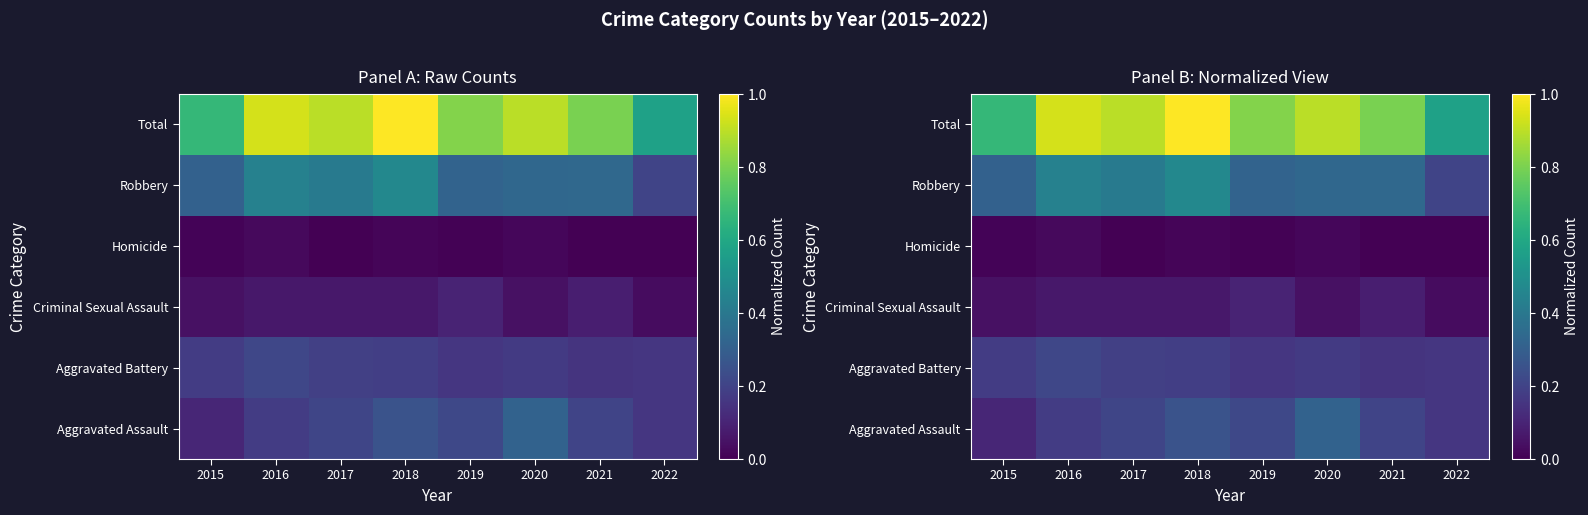

Which label corresponds to the smallest value in the chart?

2022